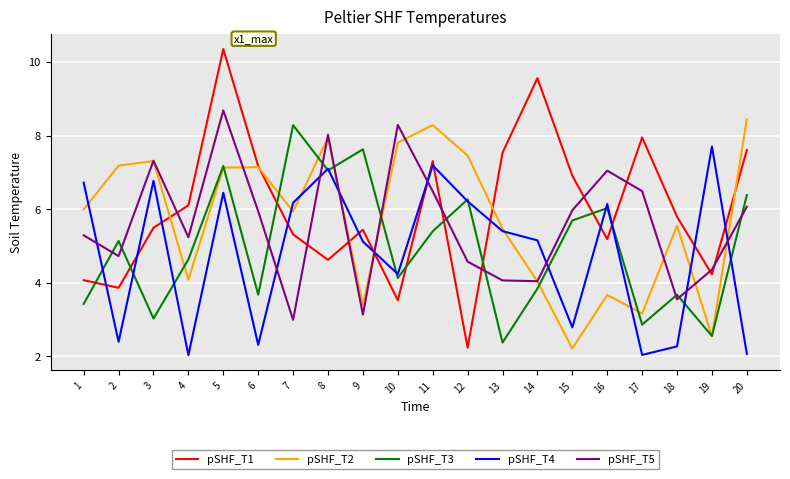

What is the spread (max minus min) of values at 15?

4.7